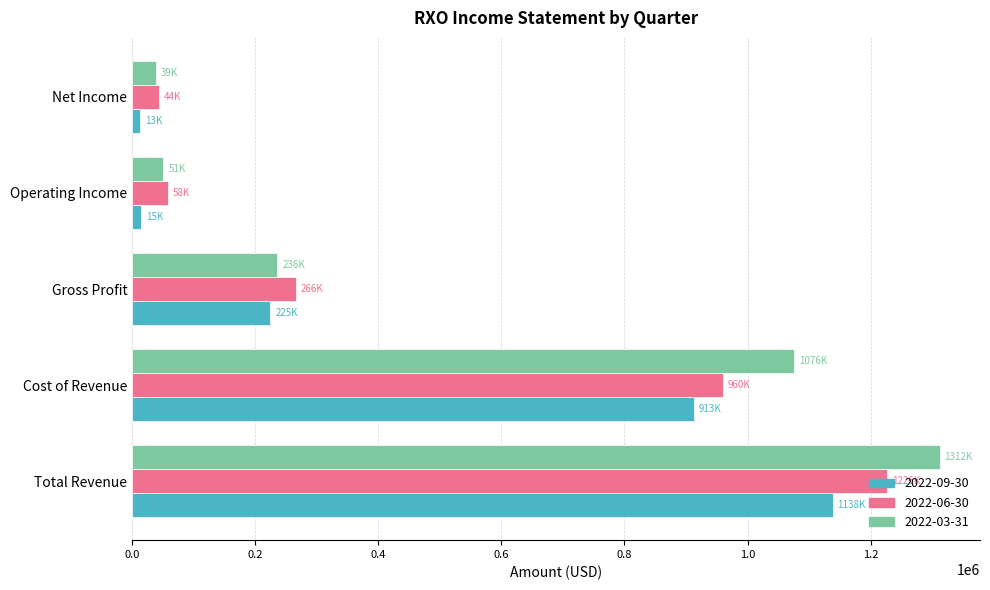

The 2022-06-30 series shows 1733543 at Total Revenue. True or false?

False